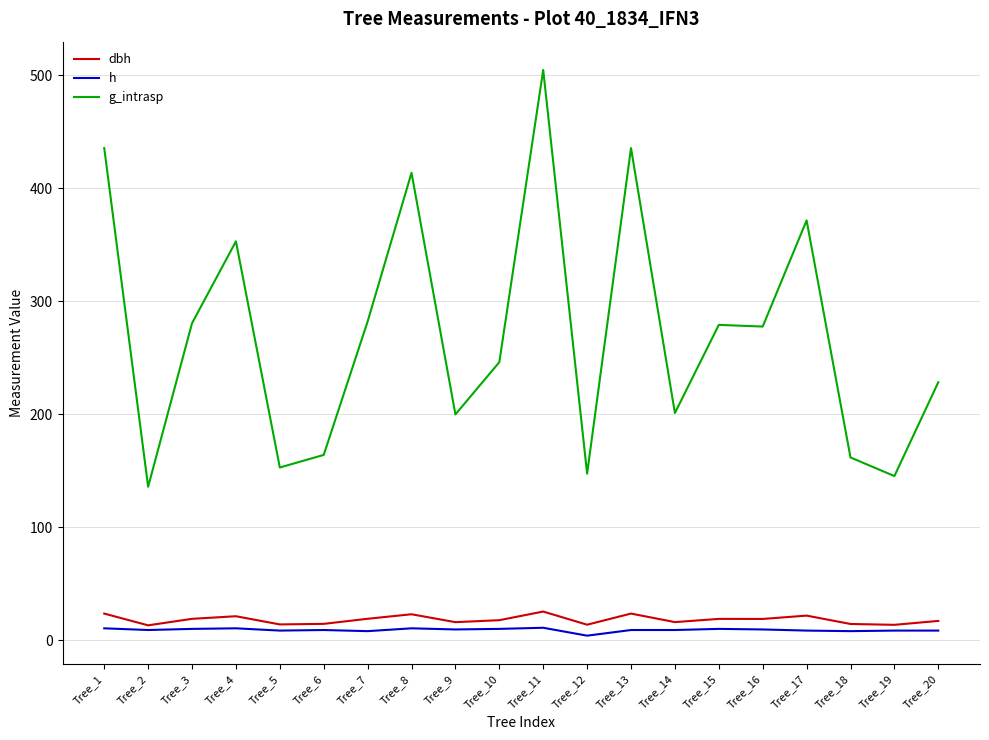

At which category does g_intrasp reach its first local valley?

Tree_2